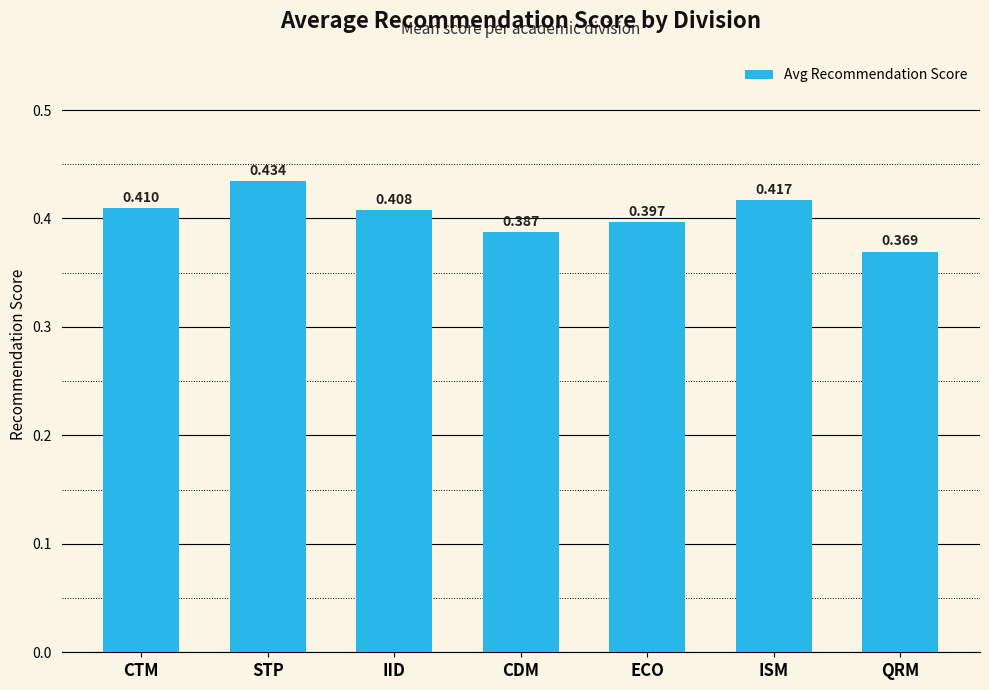

Does the chart contain stacked bars?

No